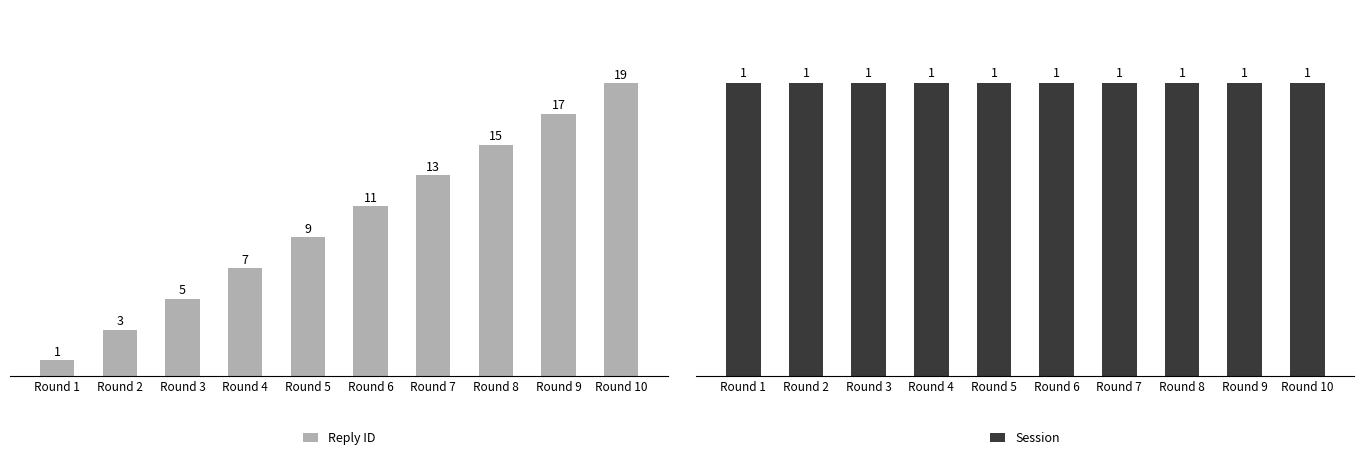

The value of Session at Round 4 is 2. True or false?

False